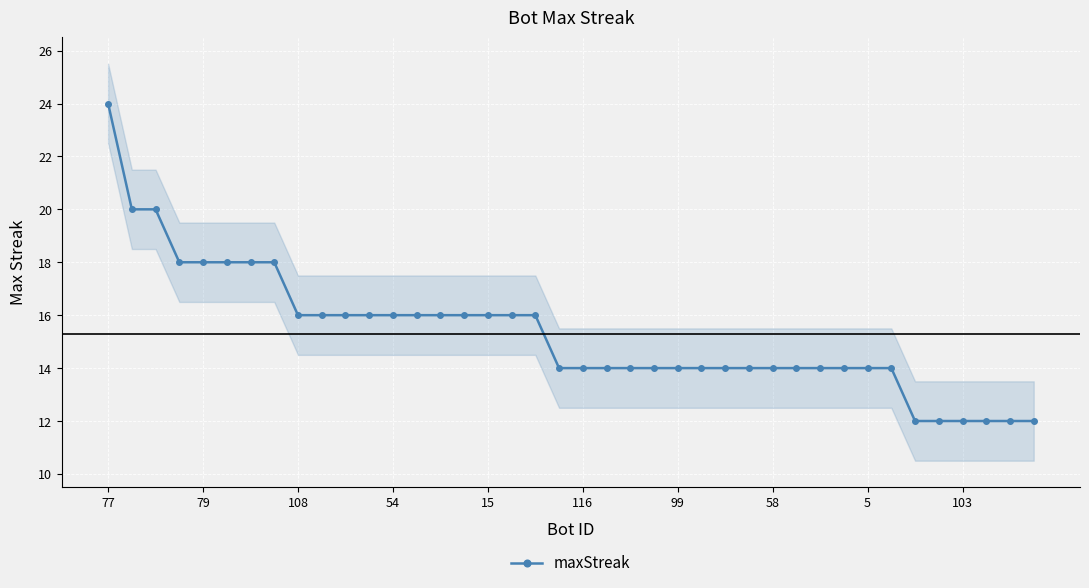

At which category does the chart reach its minimum across all series?

34